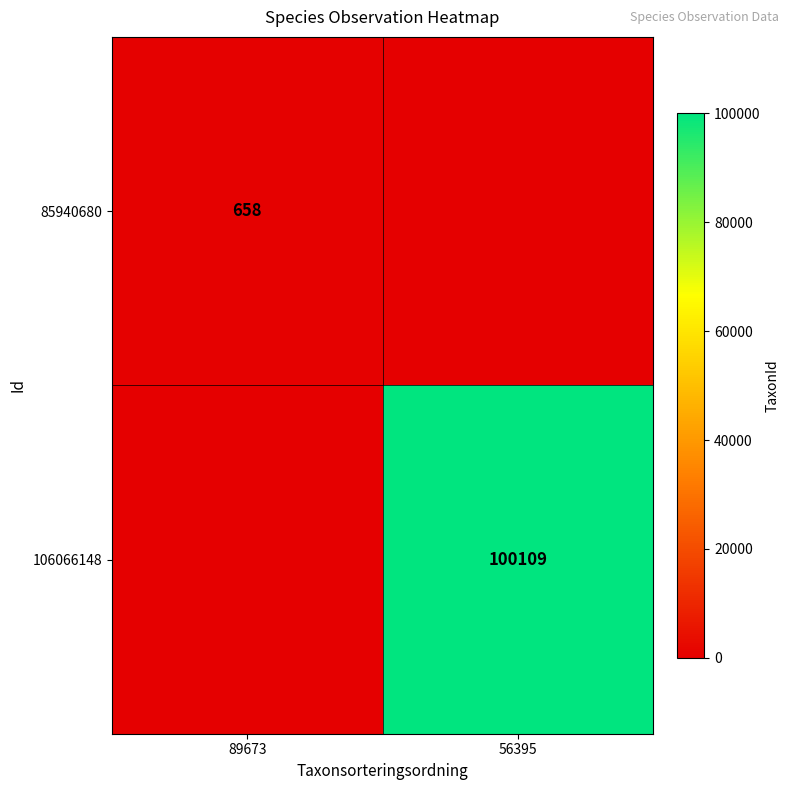

Is the value of 106066148 at 56395 greater than the value of 85940680 at 89673?

Yes